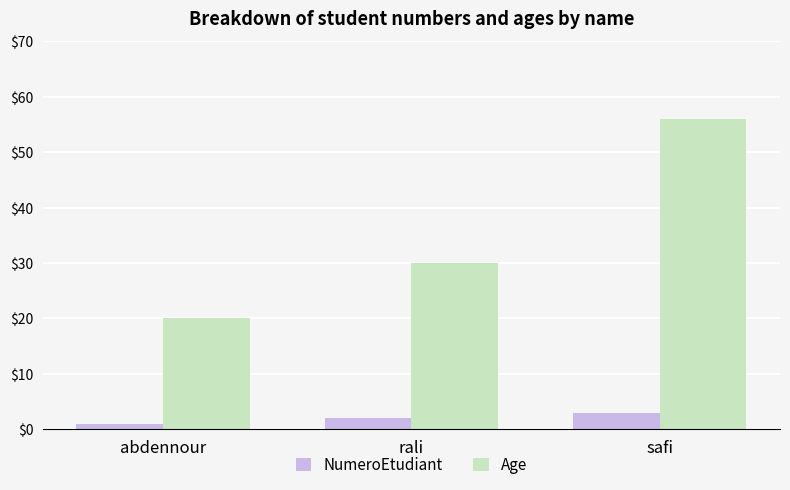

List the labels in order of NumeroEtudiant value, largest first.

safi, rali, abdennour